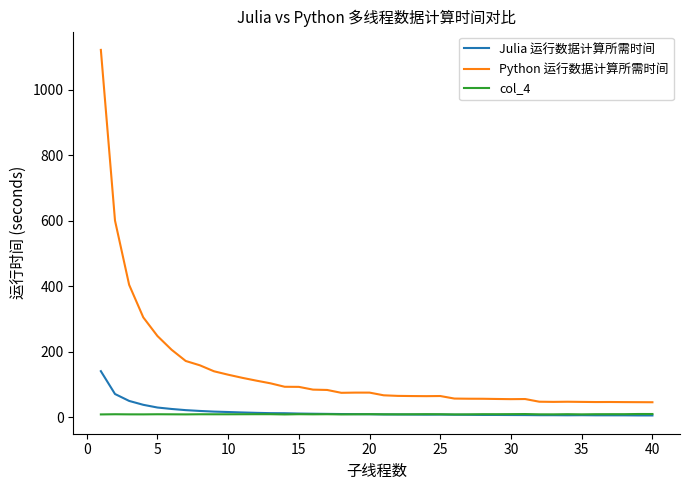

True or false: Python 运行数据计算所需时间 and col_4 intersect in this chart.

False